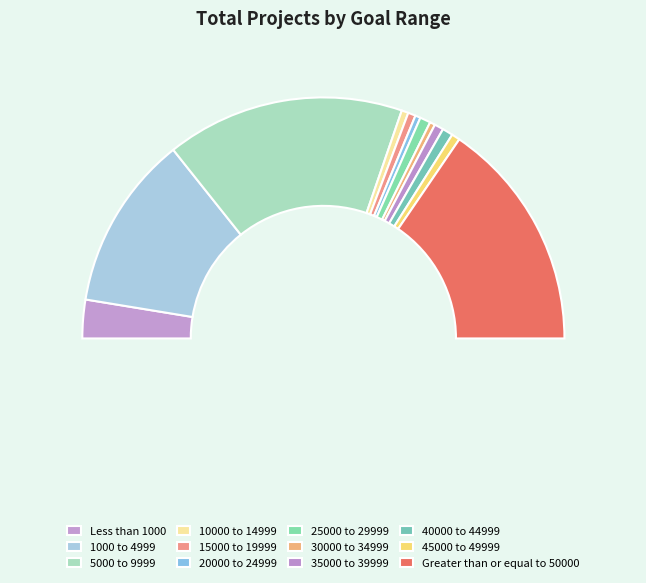

What percentage do 25000 to 29999 and 5000 to 9999 together represent?

33.4%